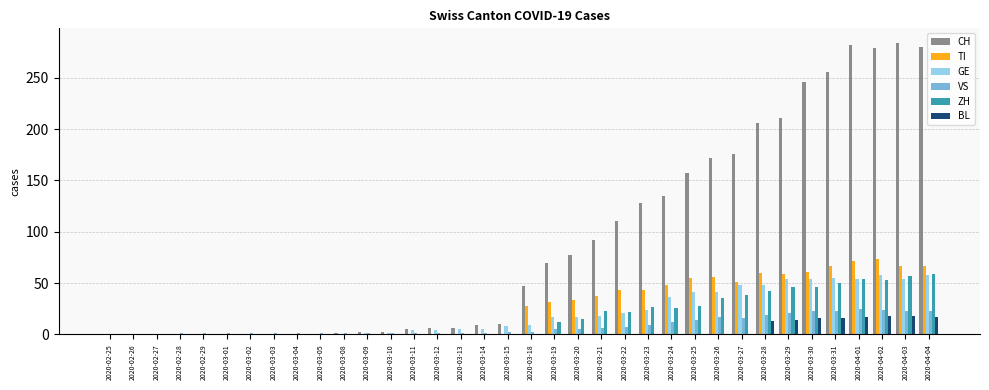

The value of CH at 2020-03-11 is 5. True or false?

True